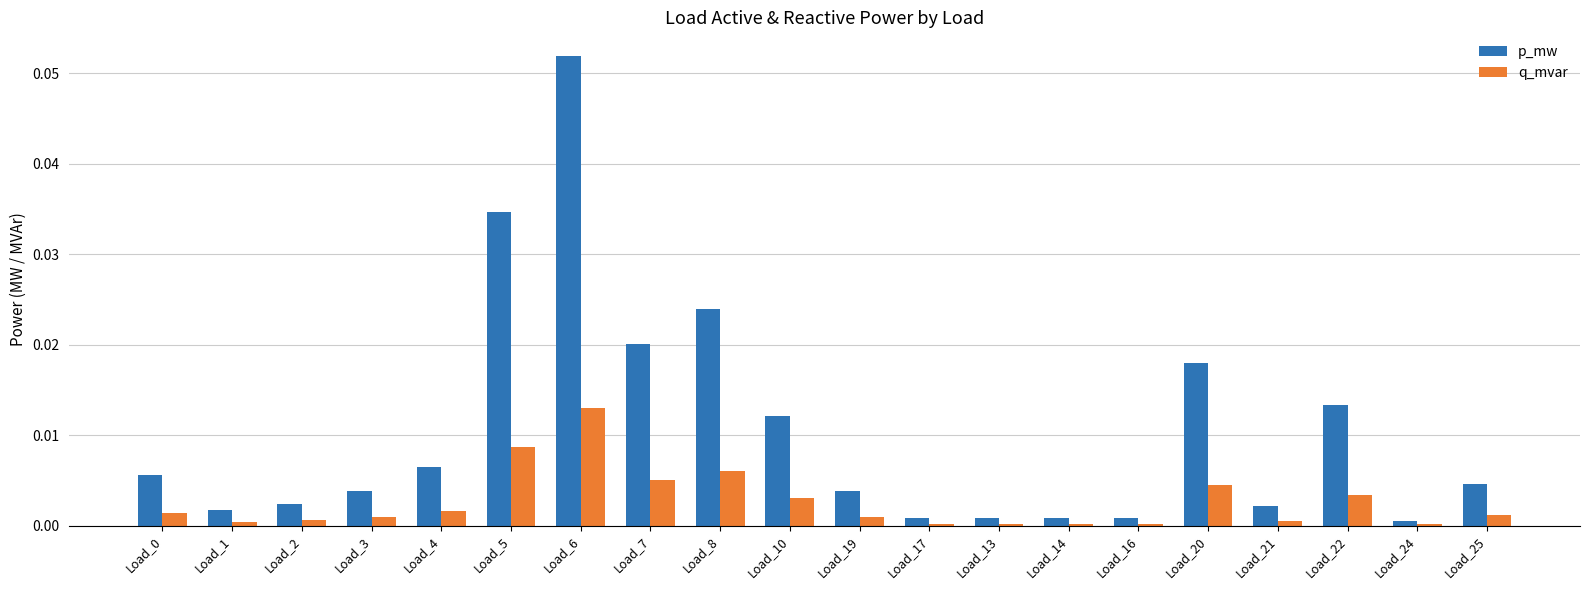

Are the bars grouped side by side (vs. stacked)?

Yes